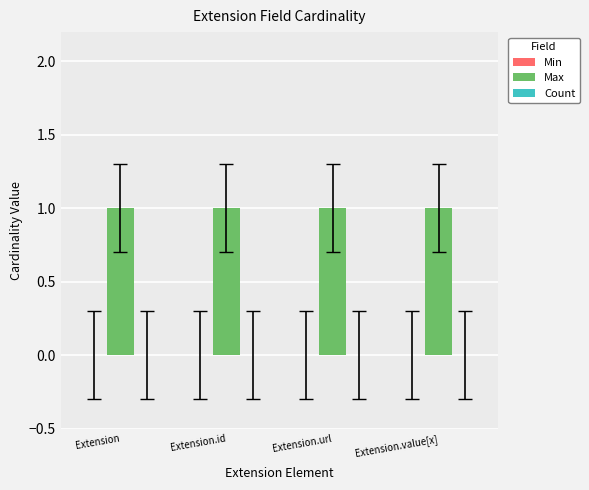

What are all the series names shown in the legend?

Min, Max, Count